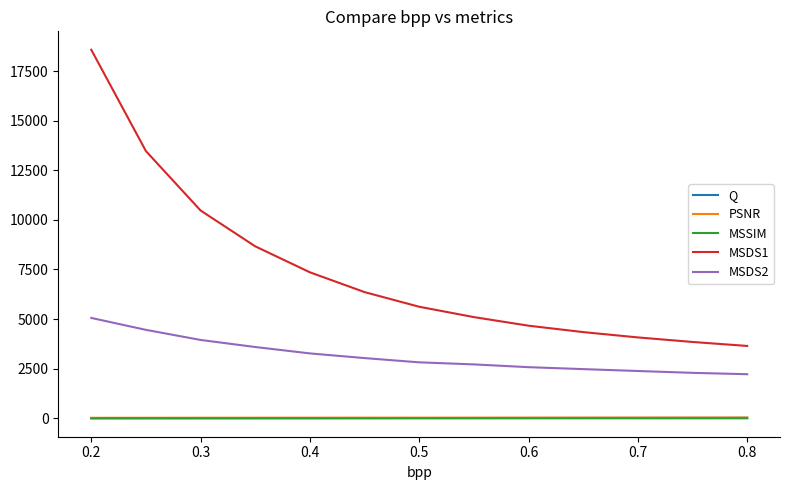

What is the greatest value displayed?

18575.0